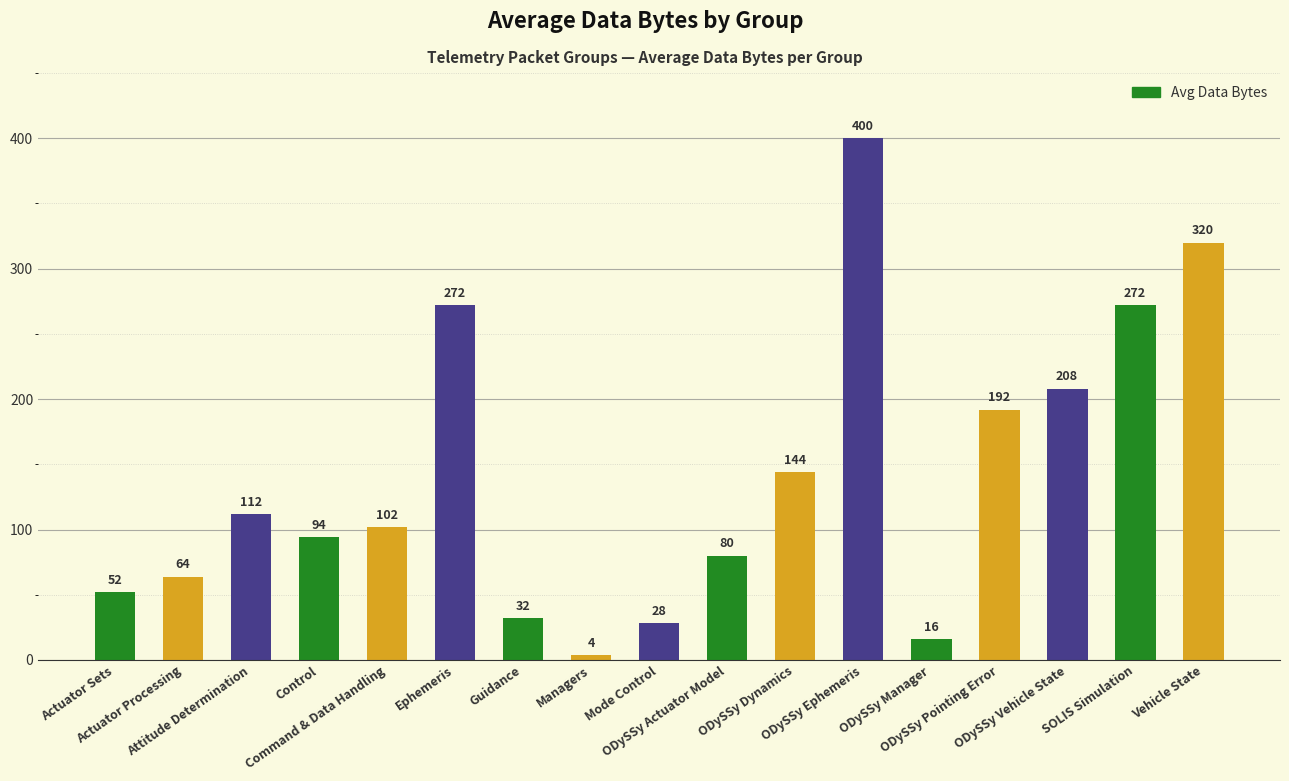

Where is the data nearest to the value 202?

ODySSy Vehicle State